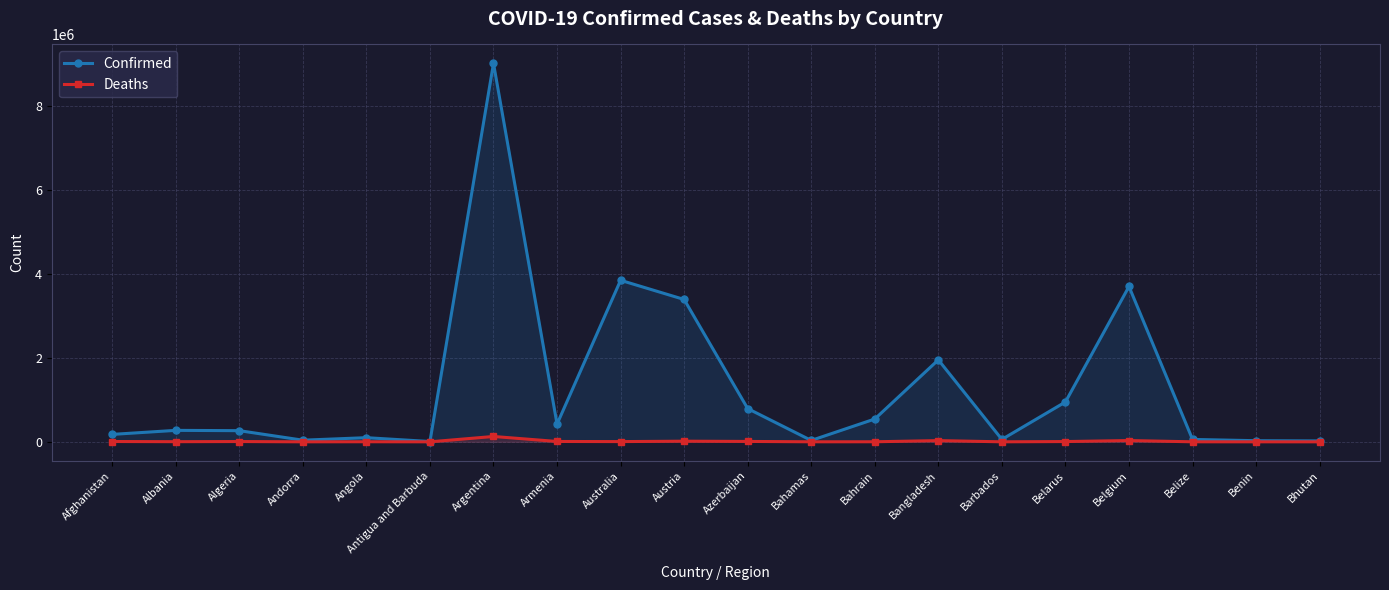

How many lines are shown in the chart?

2